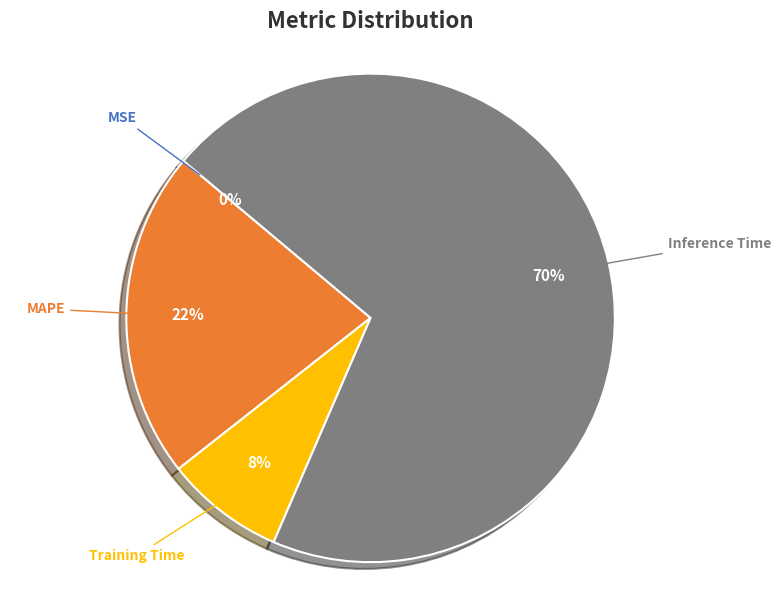

To the nearest percent, what is the difference between the largest and smallest slice percentages?

70%